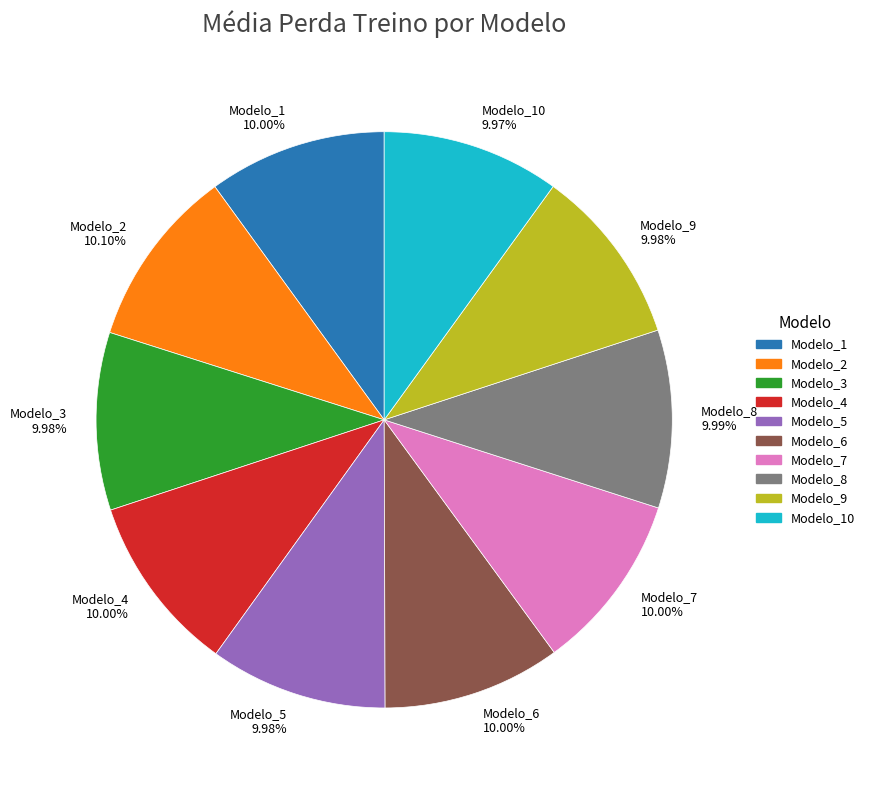

How many segments does this pie chart have?

10